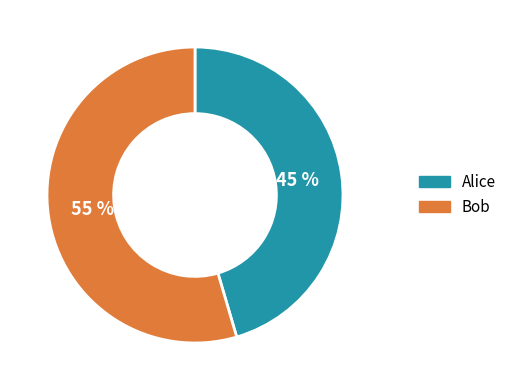

Is the sum of Alice and Bob greater than half?

Yes